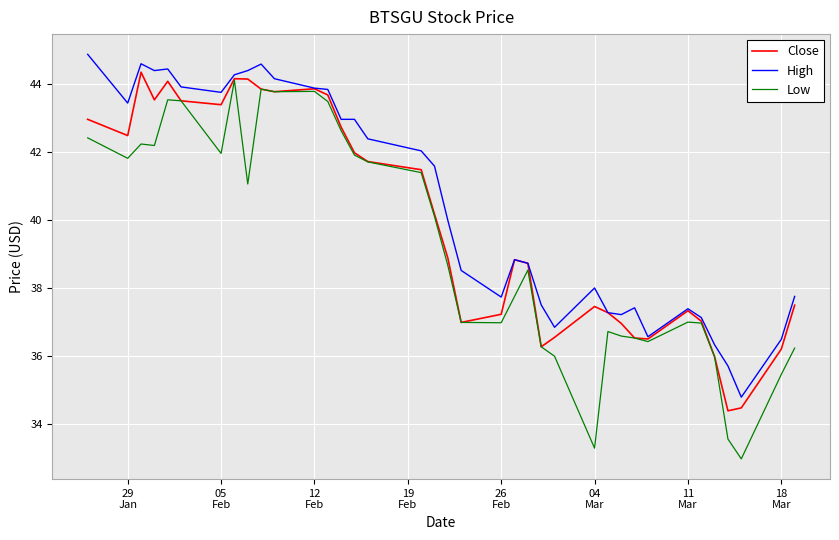

List the series in order of their overall mean, highest first.

High, Close, Low